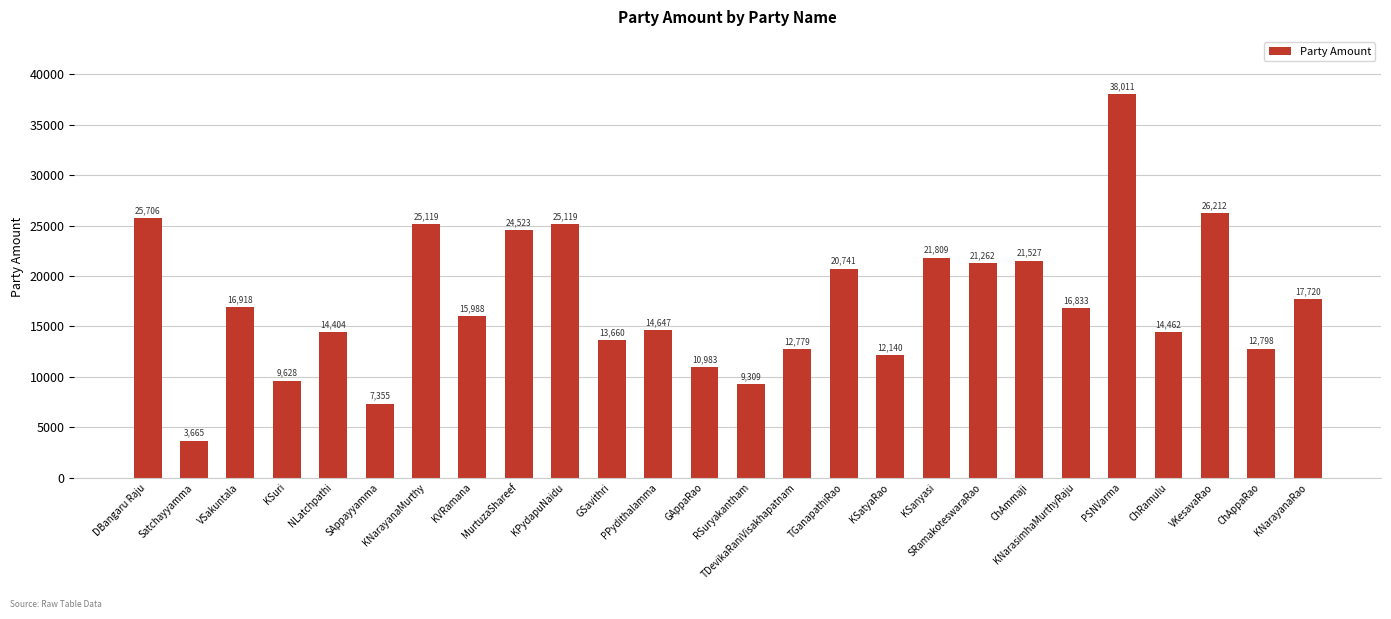

Reading left to right, extract all data points from this chart.

25706	3665	16918	9628	14404	7355	25119	15988	24523	25119	13660	14647	10983	9309	12779	20741	12140	21809	21262	21527	16833	38011	14462	26212	12798	17720